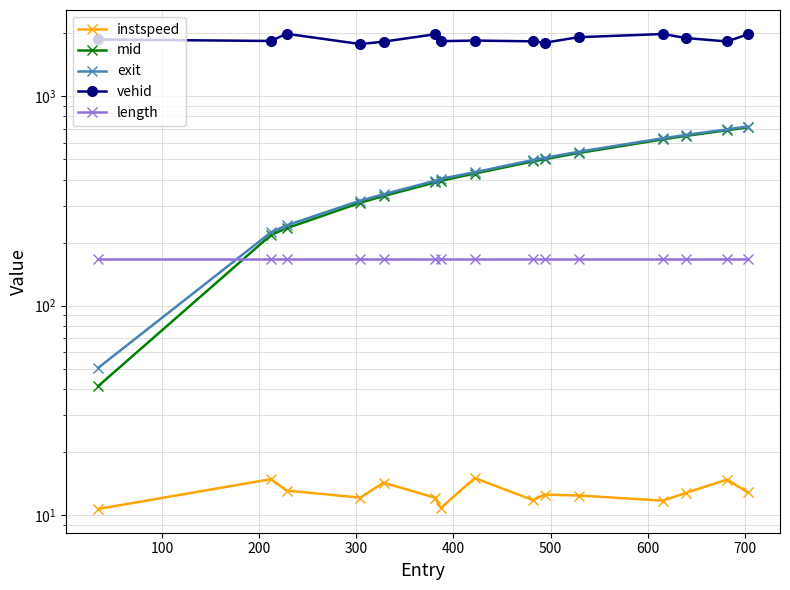

Which series has the largest range (max minus min)?

mid